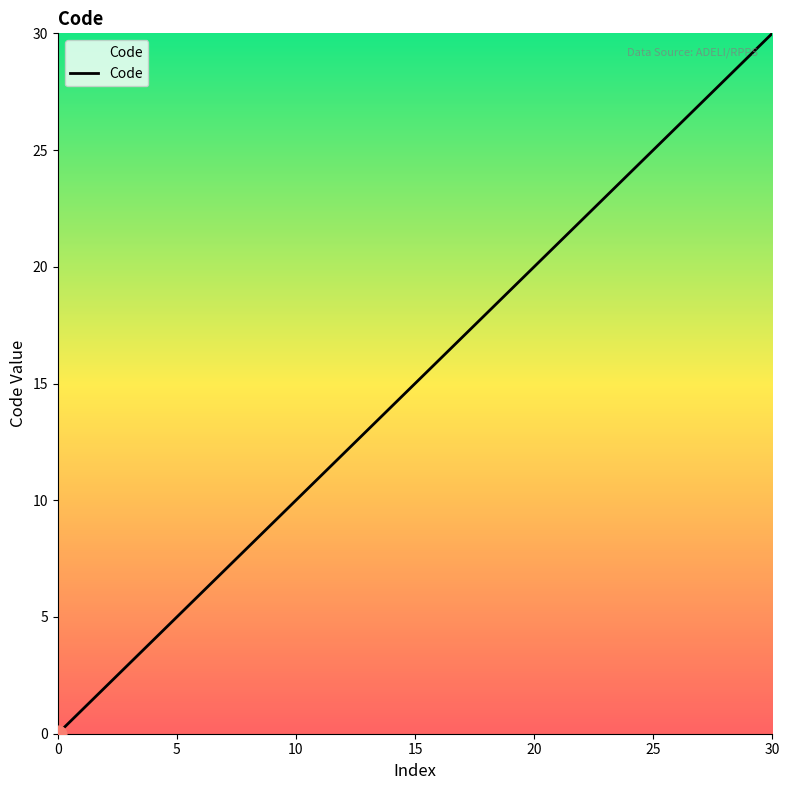

What is the difference between the maximum and minimum values?

30